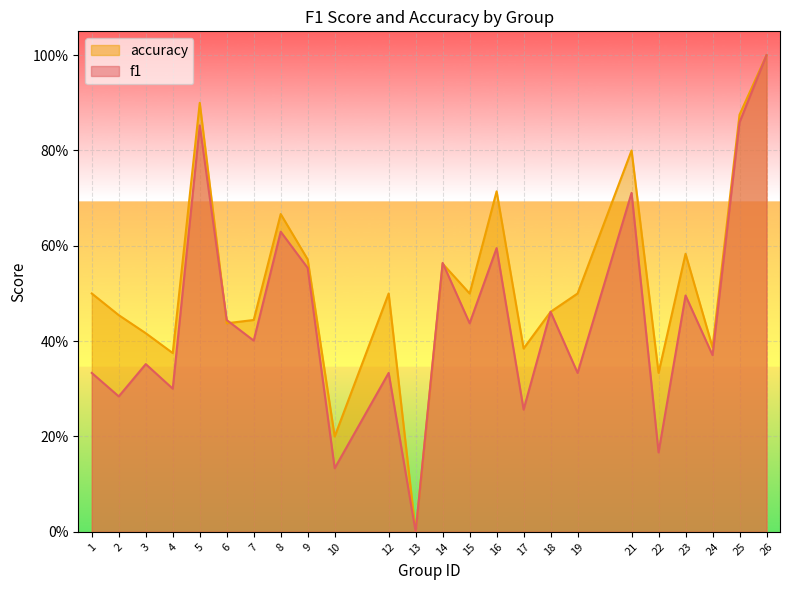

True or false: accuracy has a value of 0.4 at 4.

True